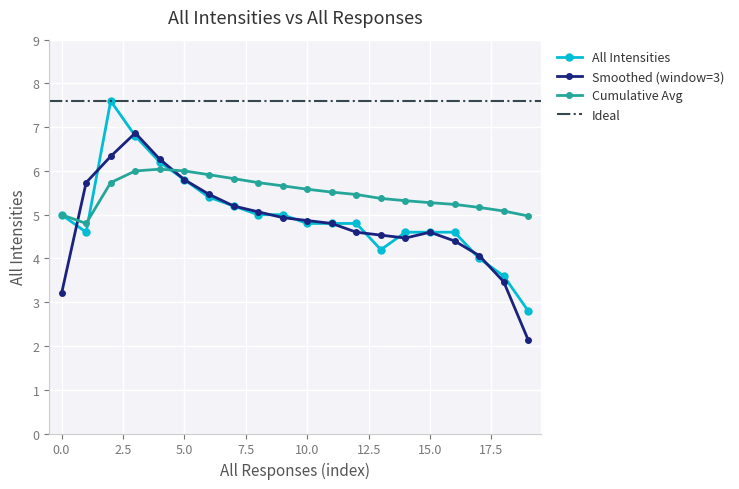

Is it true that the value at 1 is 10.3?

False